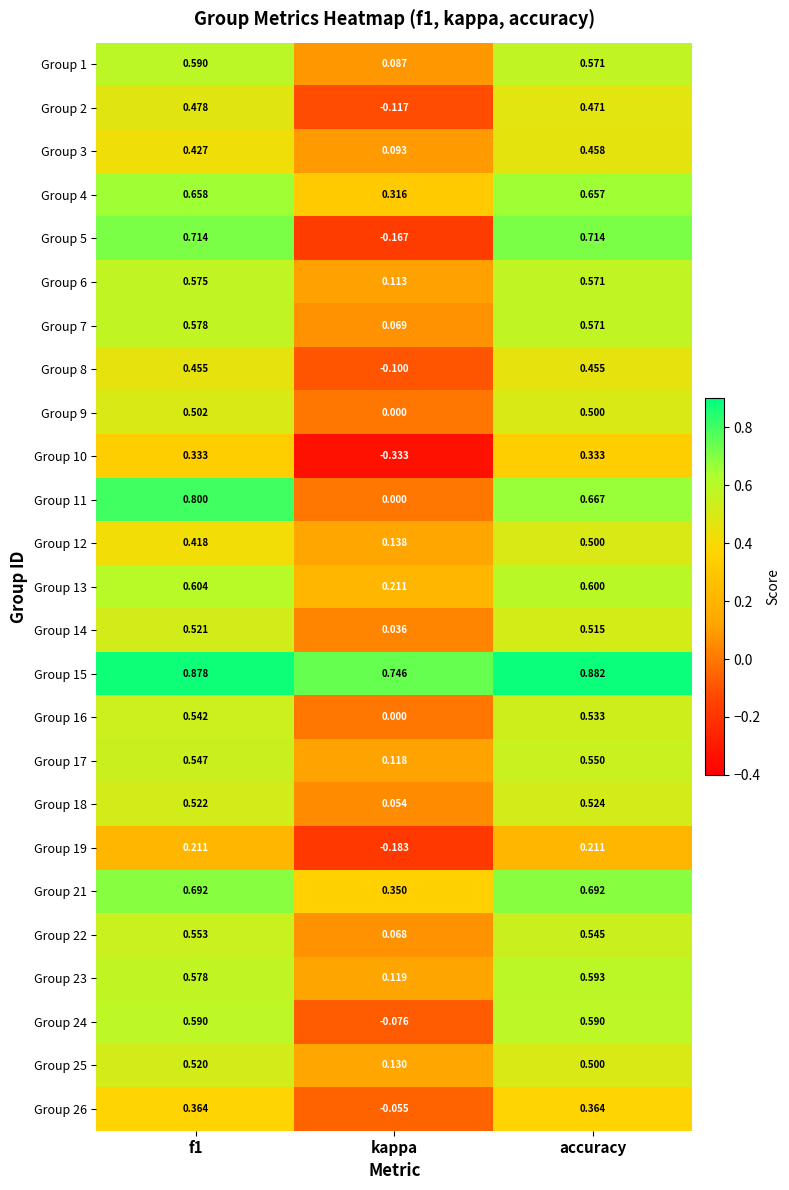

Is the value of Group 6 at kappa greater than the value of Group 26 at kappa?

Yes